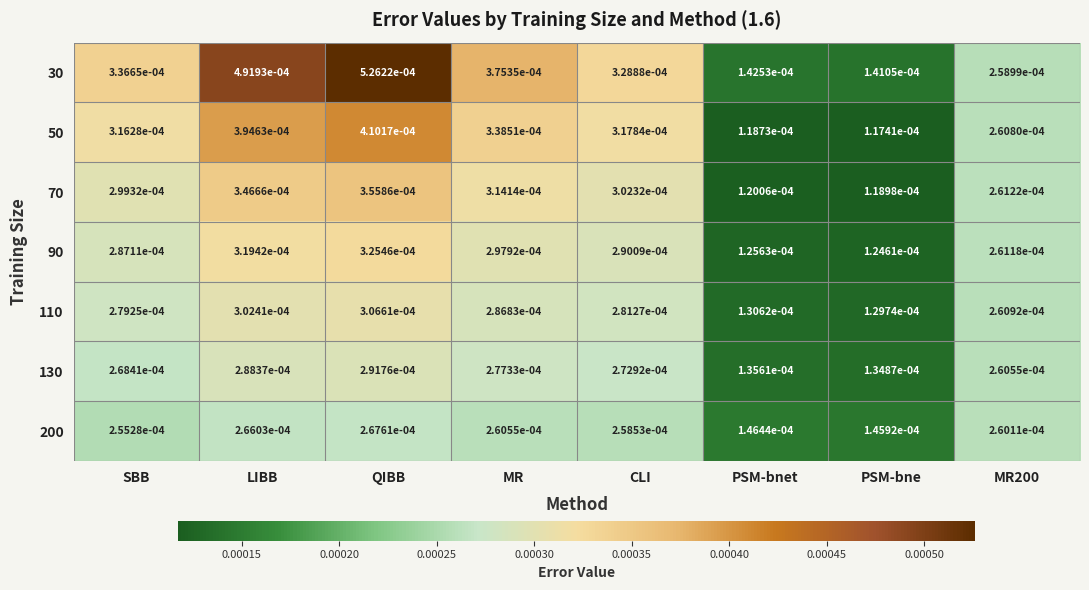

List the series in order of their peak value, lowest first.

200, 130, 110, 90, 70, 50, 30